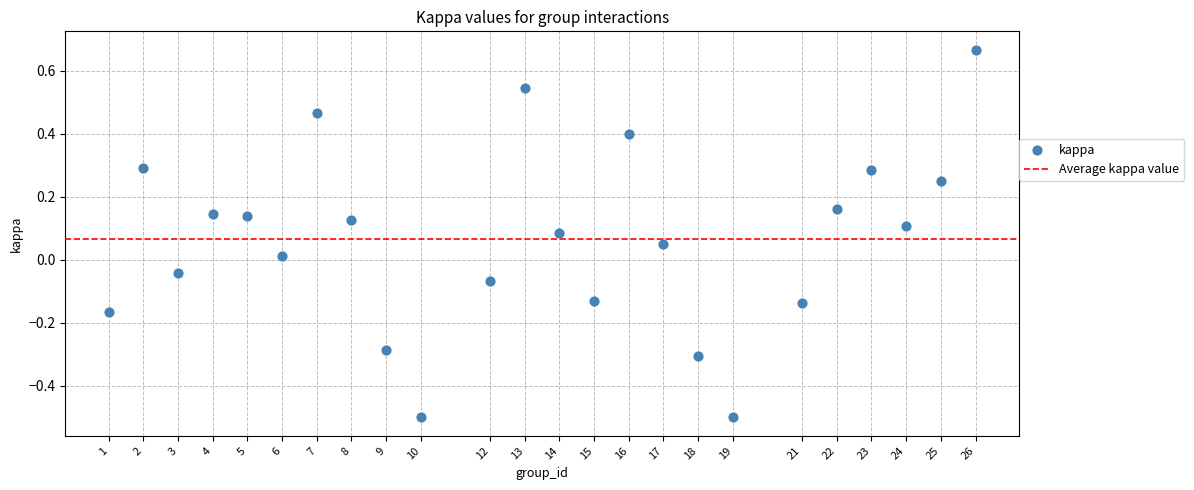

What is the range of Y values (max minus min)?

1.2